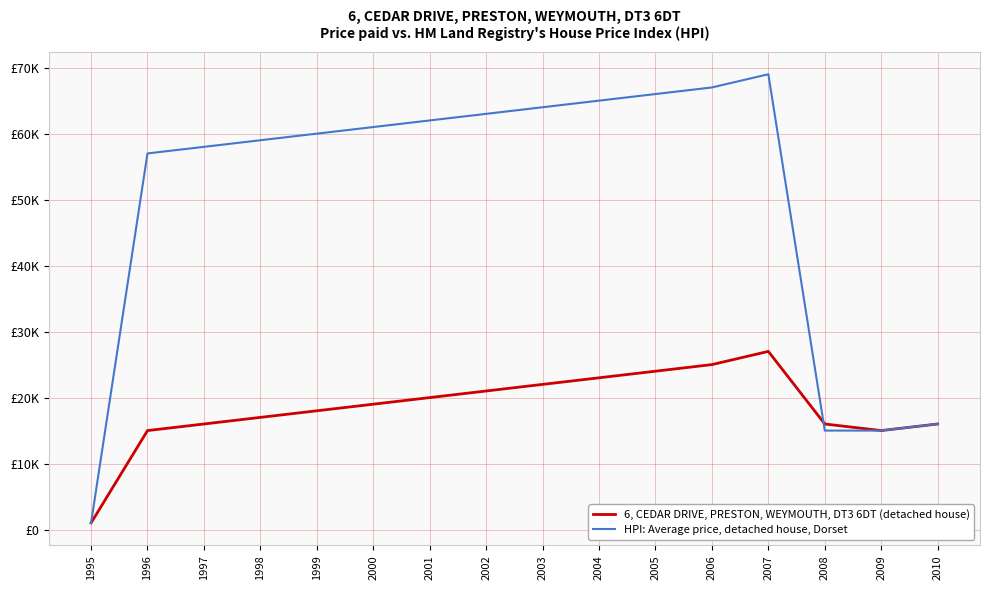

Does the chart have visible grid lines?

Yes